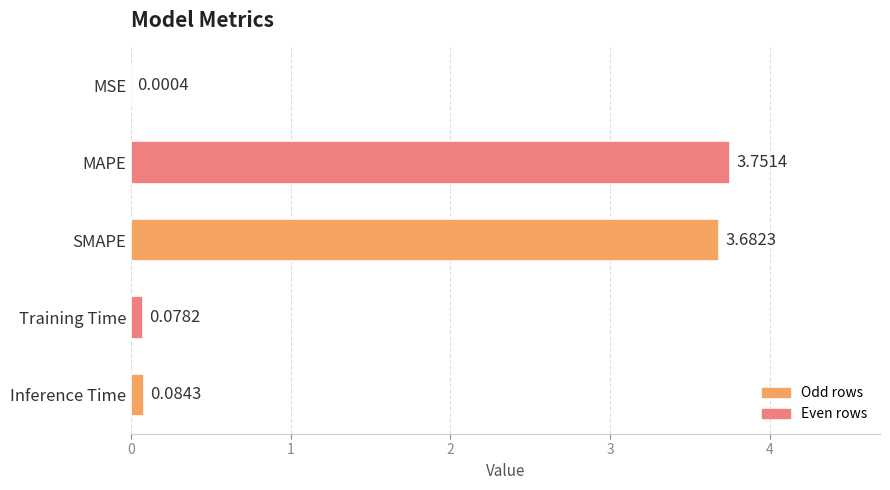

What is the change in value from MSE to Inference Time?

+0.1